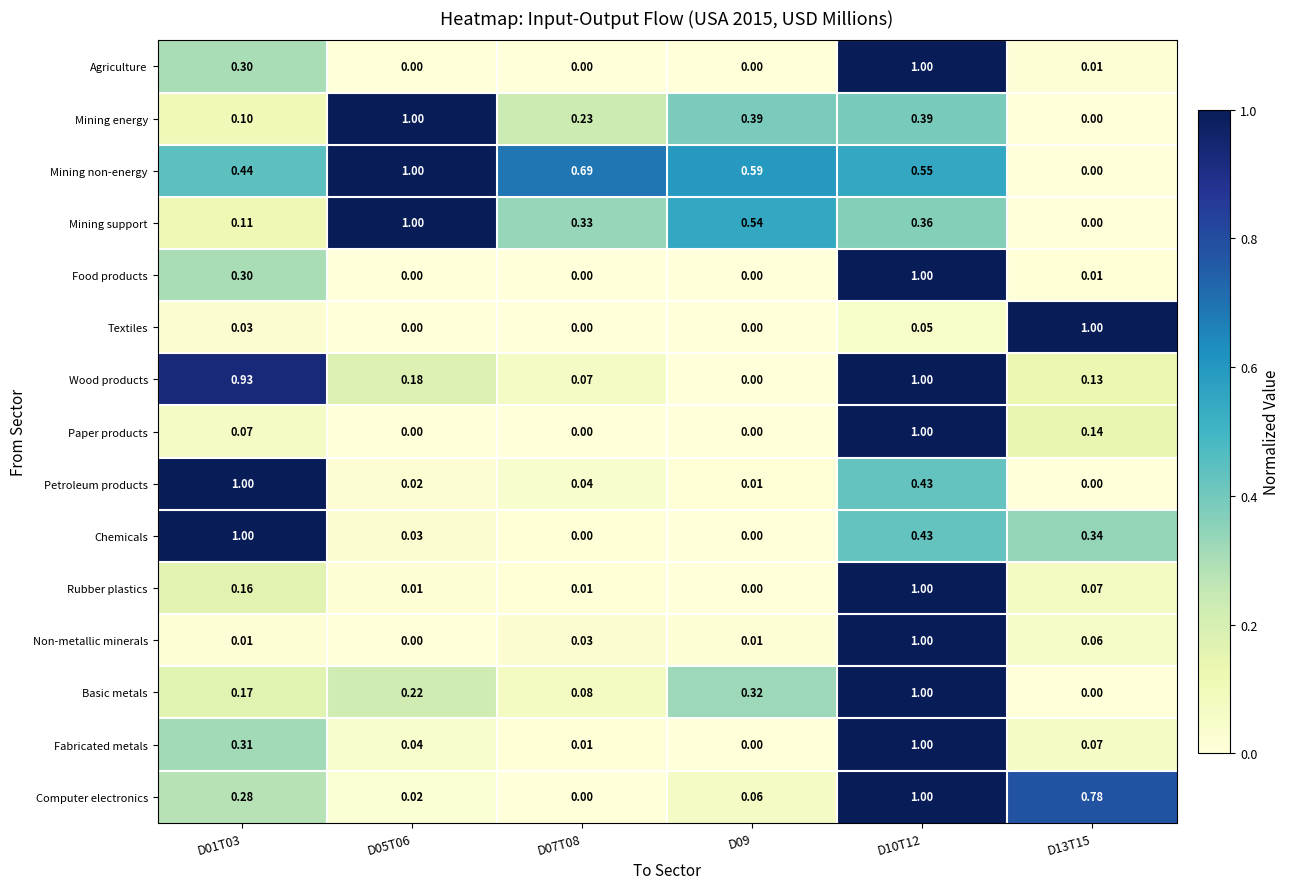

Between D01T03 and D10T12, which series saw the biggest shift?

Non-metallic minerals